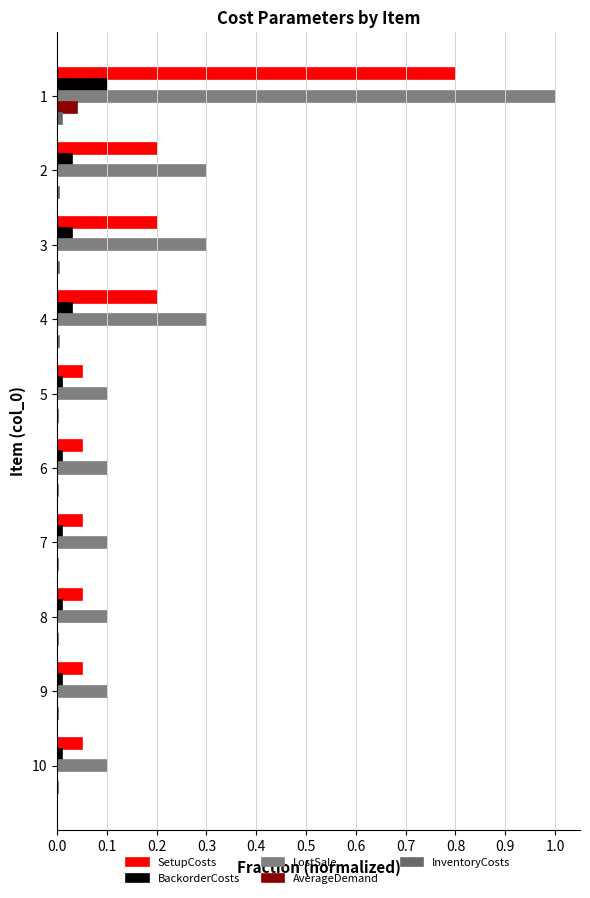

Reading right to left, transcribe all the data shown in this chart.

SetupCosts: 0.1	0.1	0.1	0.1	0.1	0.1	0.2	0.2	0.2	0.8
BackorderCosts: 0.0	0.0	0.0	0.0	0.0	0.0	0.0	0.0	0.0	0.1
LostSale: 0.1	0.1	0.1	0.1	0.1	0.1	0.3	0.3	0.3	1.0
AverageDemand: 0.0	0.0	0.0	0.0	0.0	0.0	0.0	0.0	0.0	0.0
InventoryCosts: 0.0	0.0	0.0	0.0	0.0	0.0	0.0	0.0	0.0	0.0